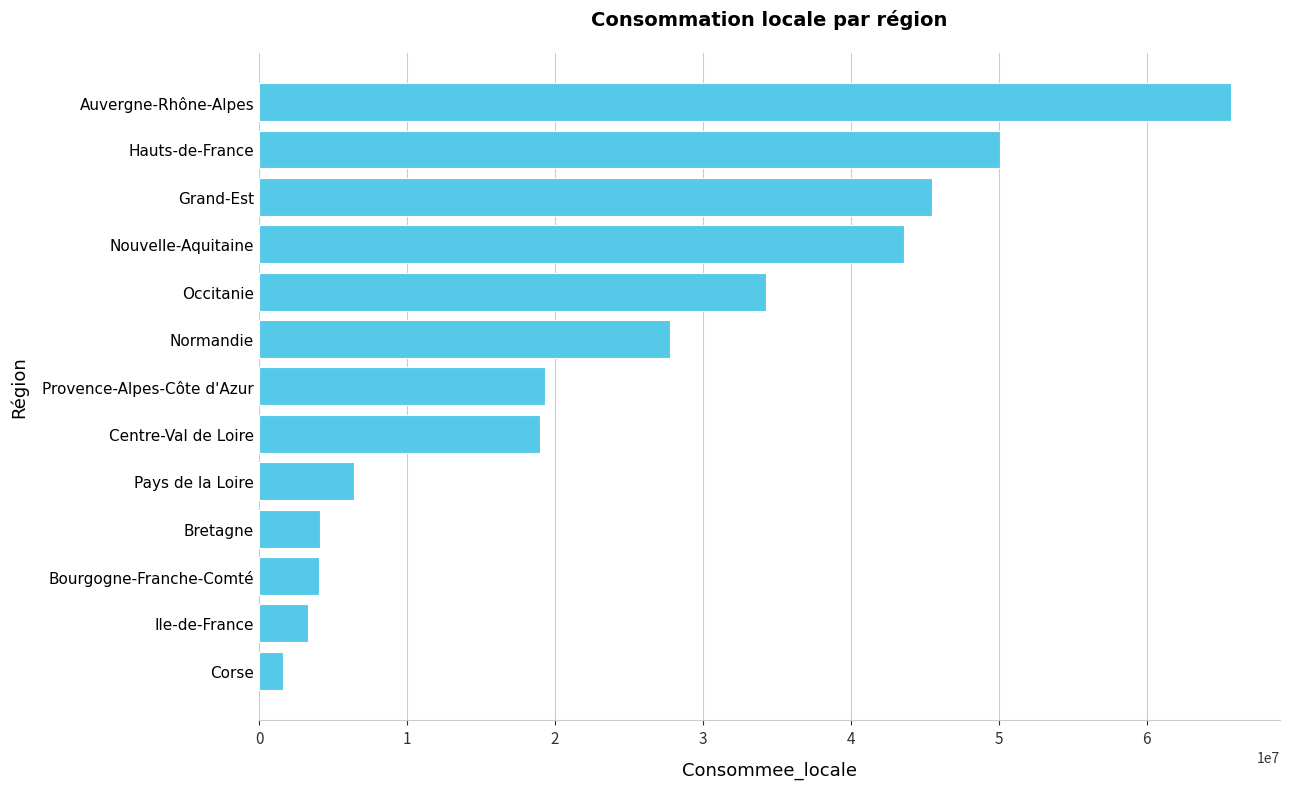

Is it true that the value at Centre-Val de Loire is 18978428?

True